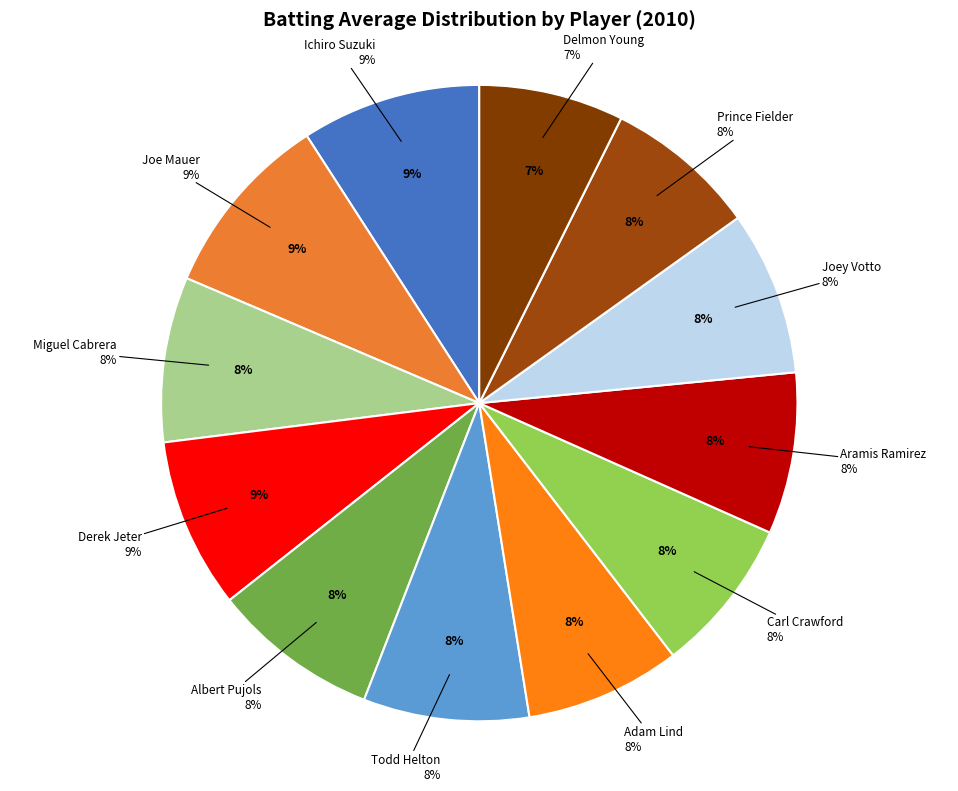

What percentage is the Ichiro Suzuki slice, to the nearest percent?

9%